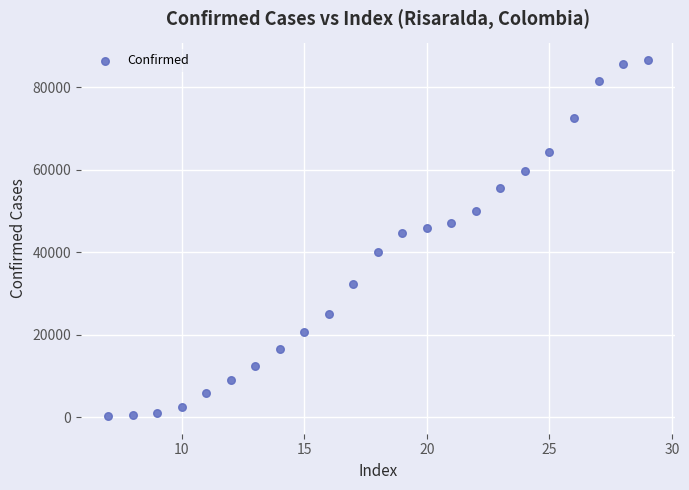

What is the range of Y values (max minus min)?

86201